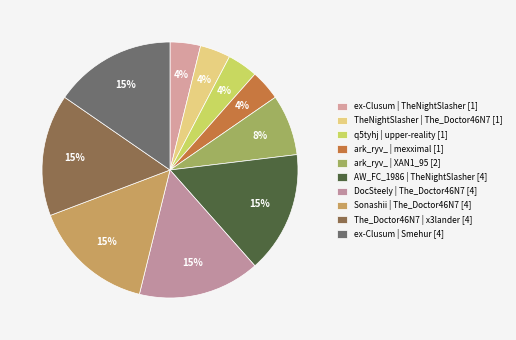

To the nearest percent, what portion does q5tyhj | upper-reality represent?

4%